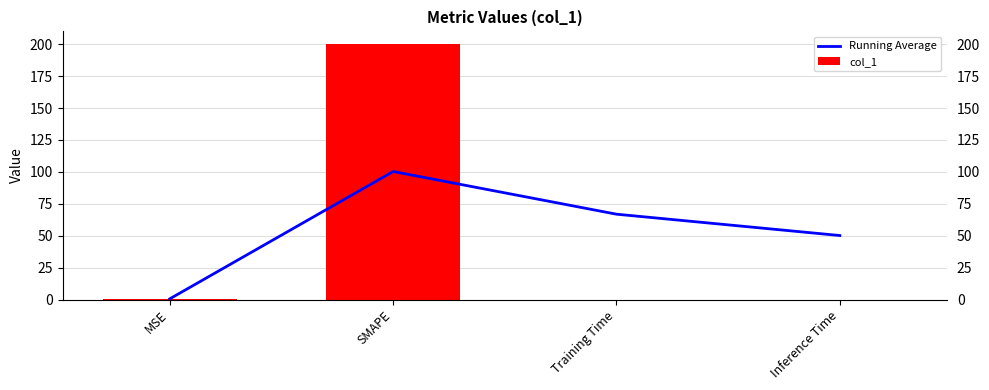

Count the number of categories in the chart.

4